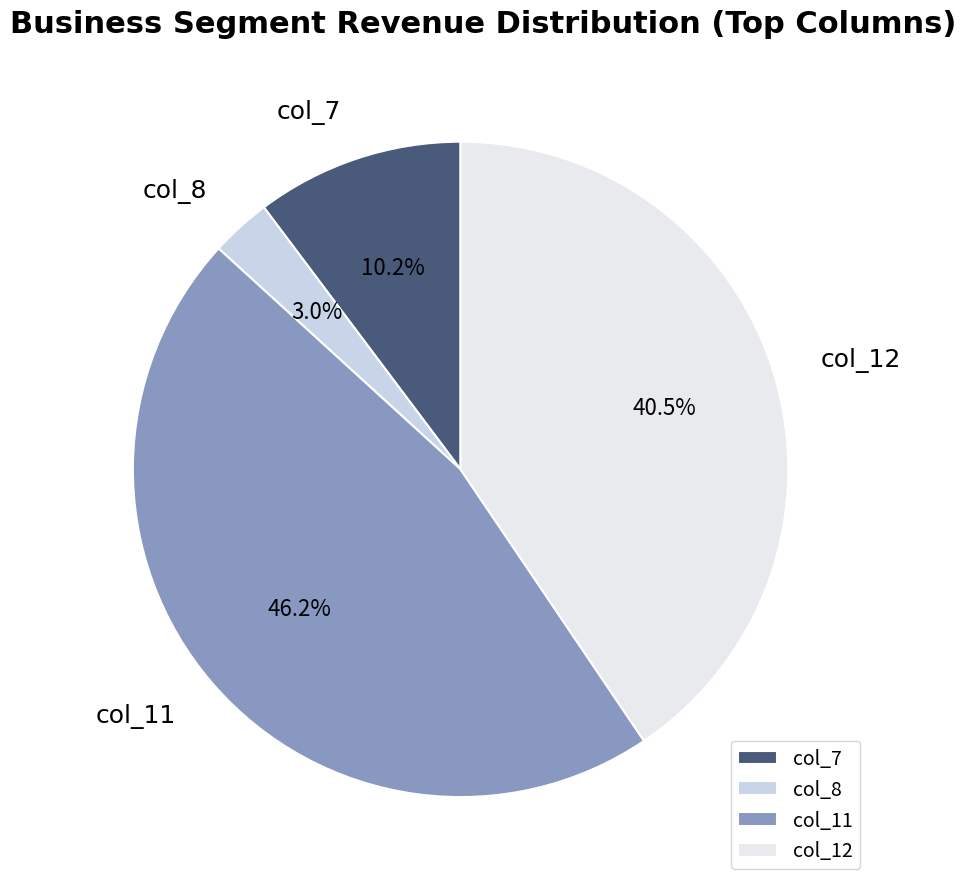

To the nearest percent, what percentage of the pie is col_7?

10%